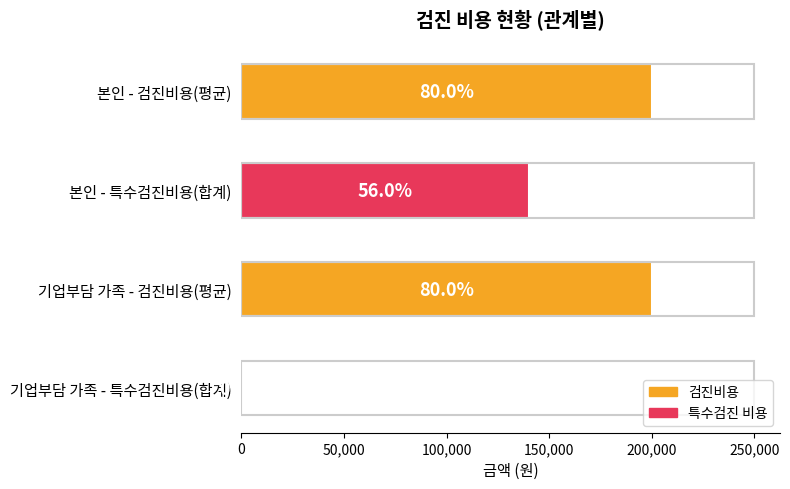

Are the bars horizontal?

Yes